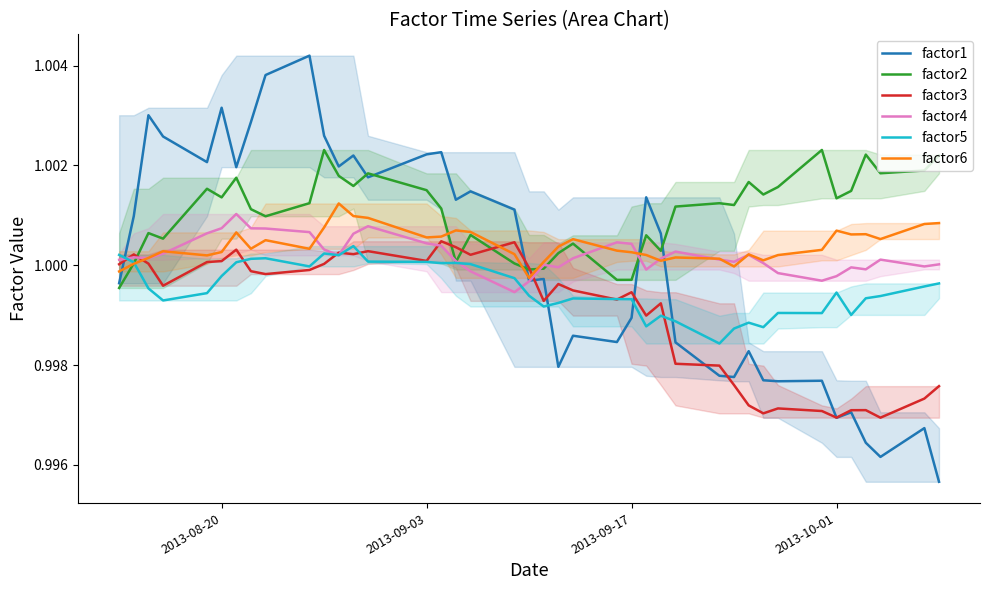

Does the chart display data point markers on the line(s)?

No